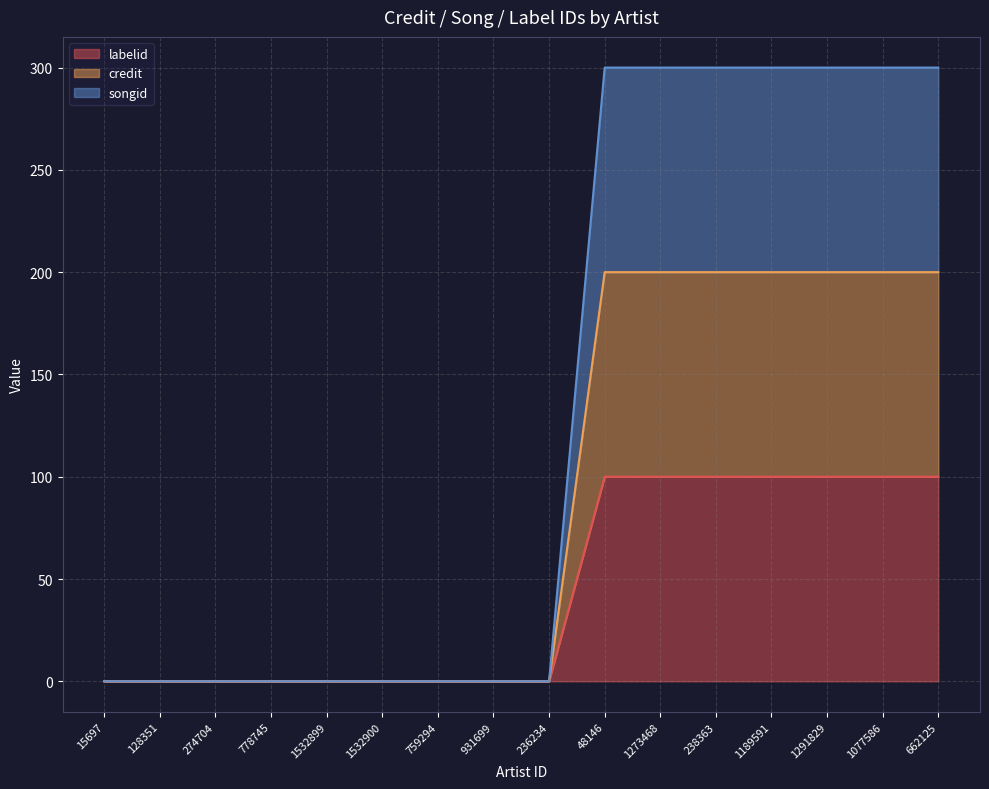

Between 759294 and 1291829, which is larger?

1291829